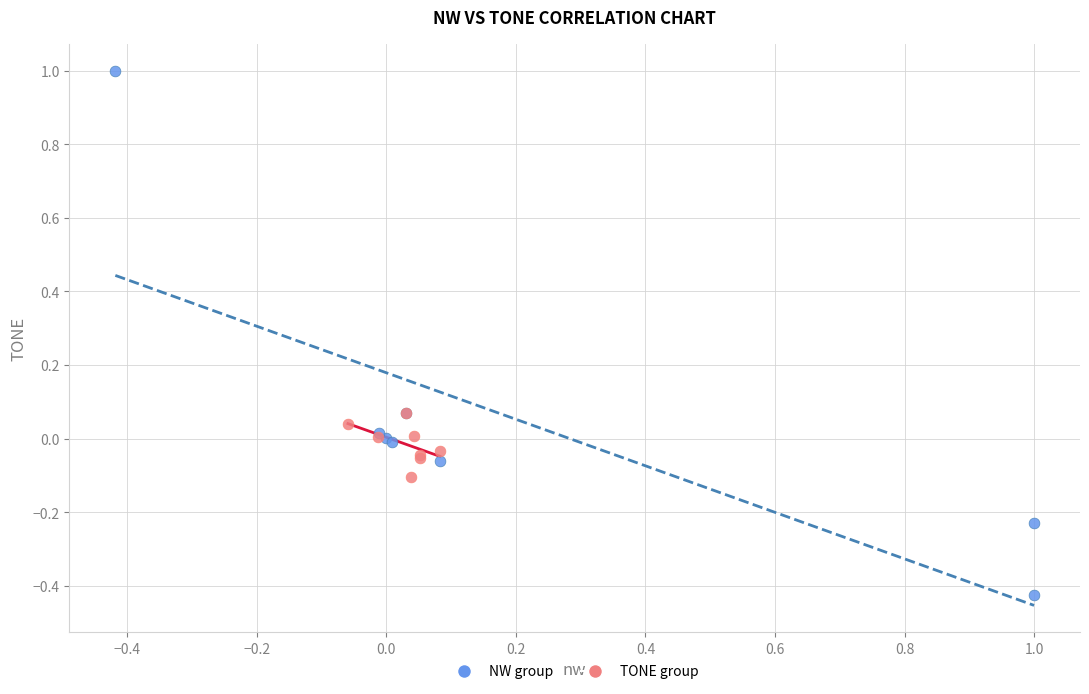

Which series contains the lowest Y value?

NW group